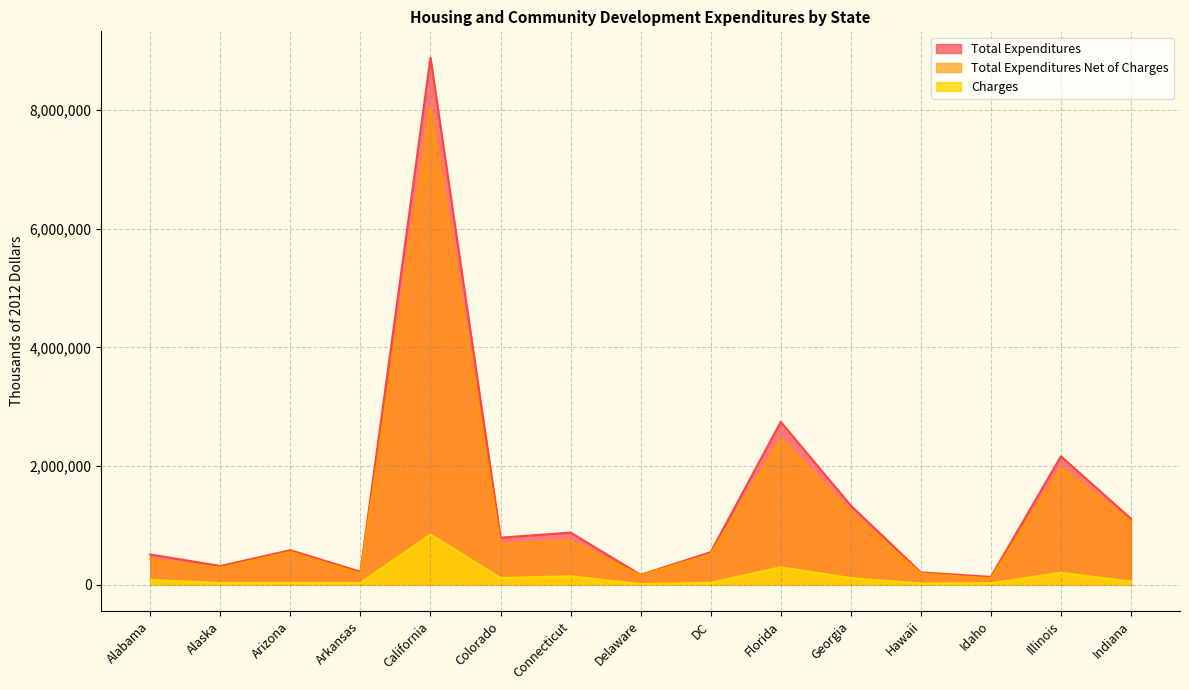

At which label does Total Expenditures Net of Charges first exceed 552187?

California